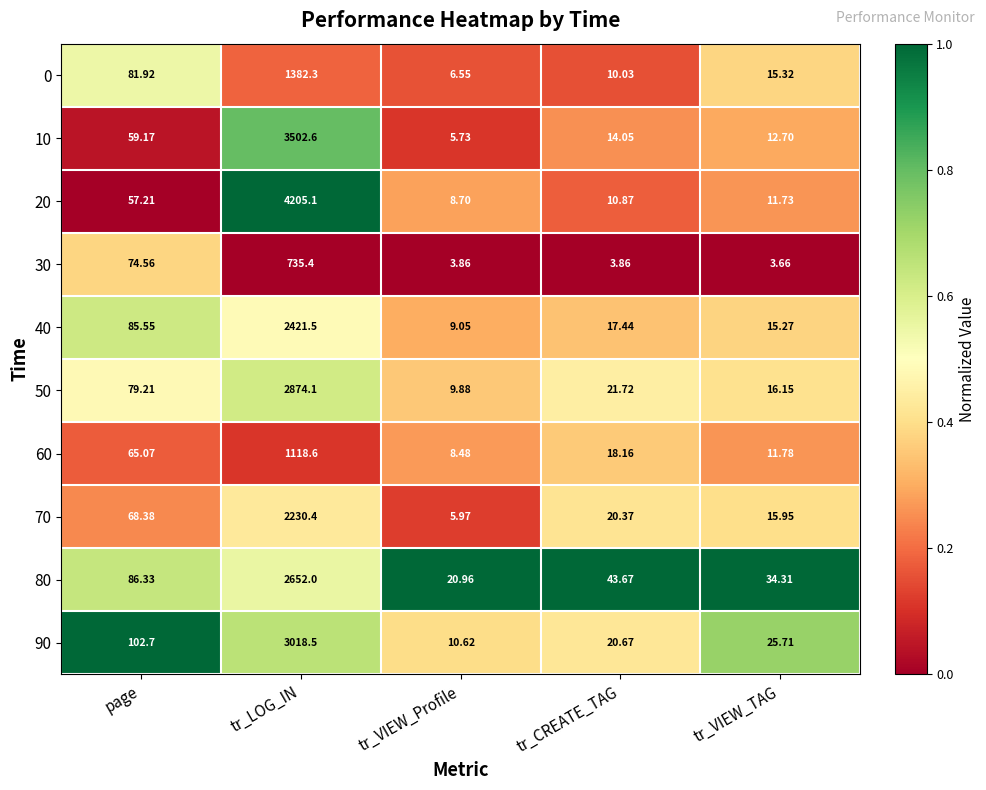

At tr_LOG_IN, list the series in order from smallest to largest.

30, 60, 0, 70, 40, 80, 50, 90, 10, 20